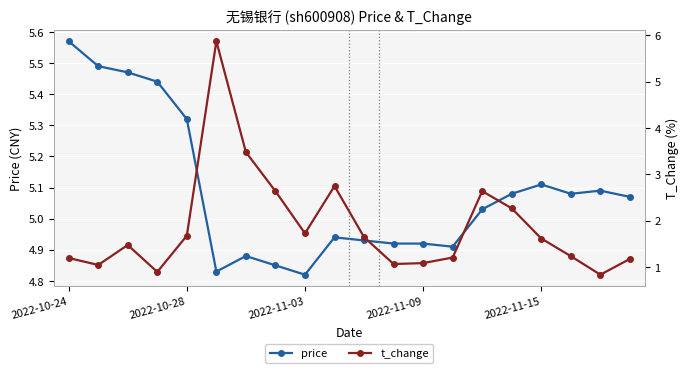

True or false: price has more than 0 points higher than both neighbors.

True